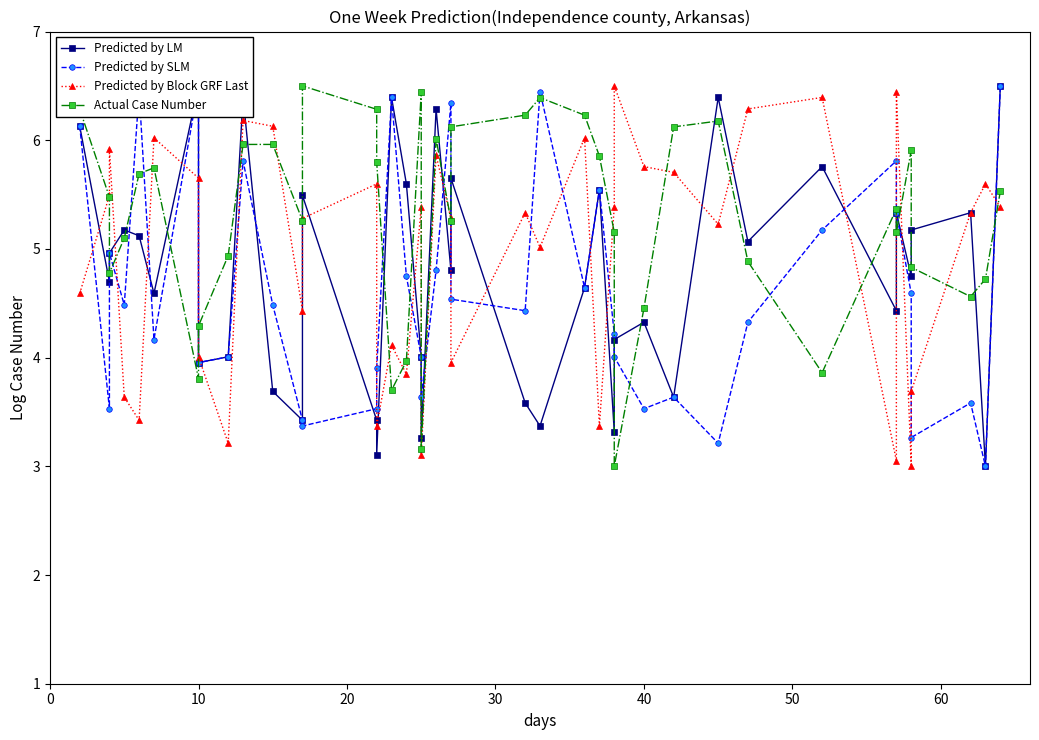

How many series are shown in this chart?

4